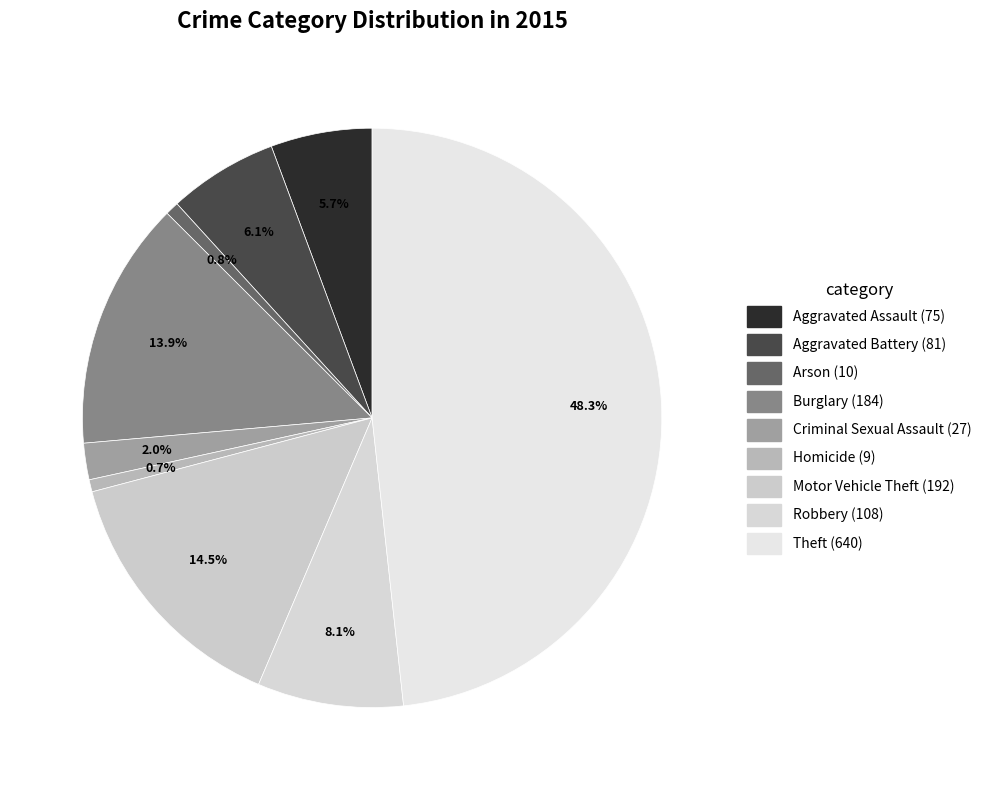

How many segments does this pie chart have?

9